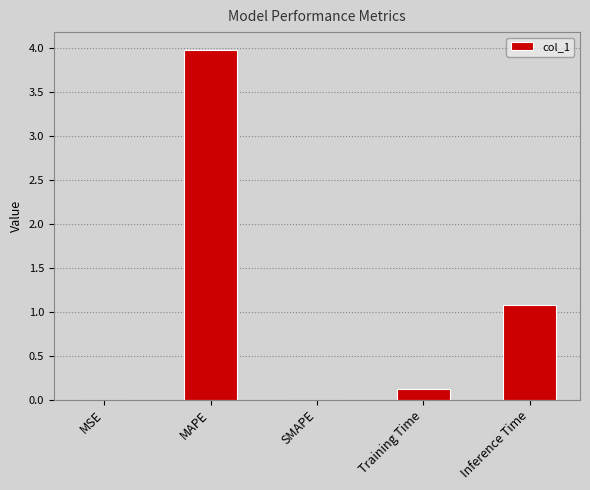

What is the sum of the values at Inference Time and SMAPE?

1.1